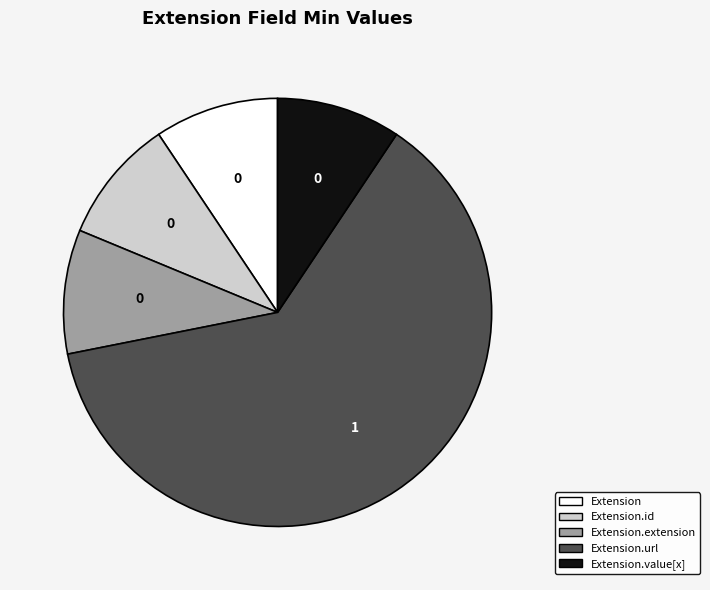

How many segments does this pie chart have?

5